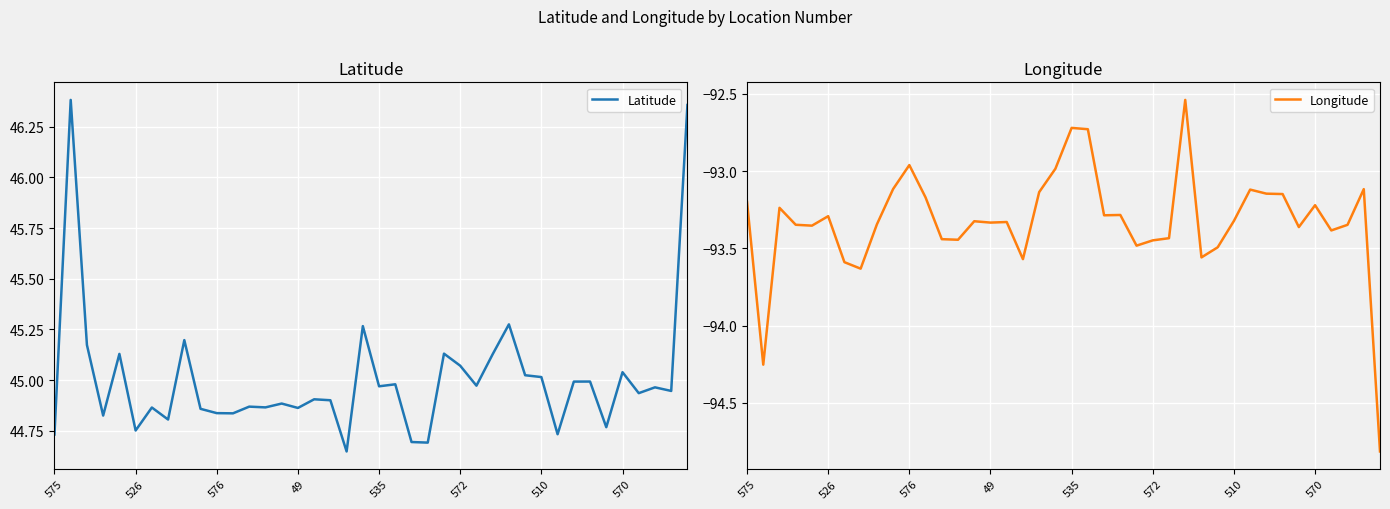

At which label does Longitude first exceed -93?

576